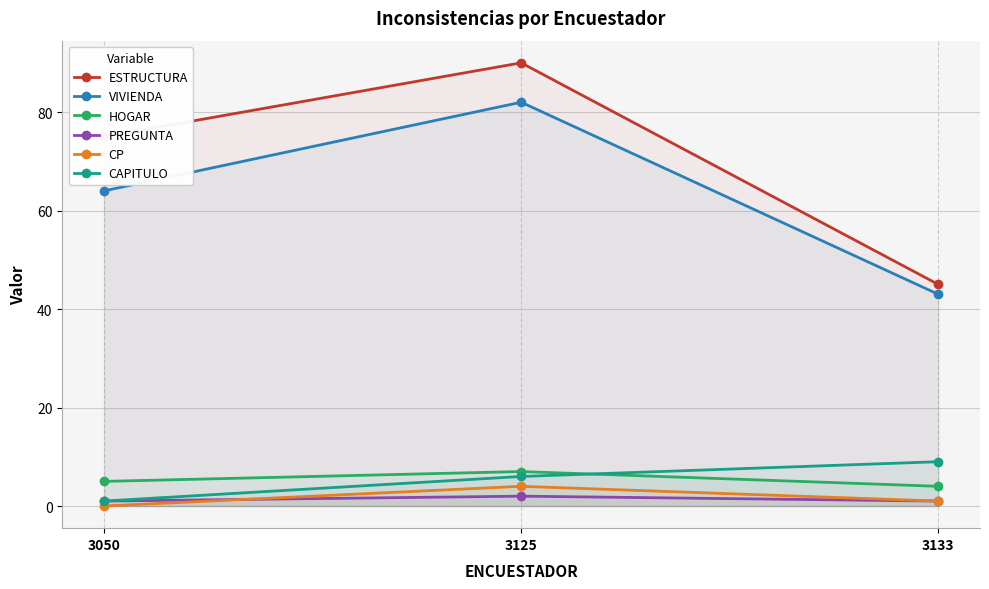

How many series are shown in this chart?

6